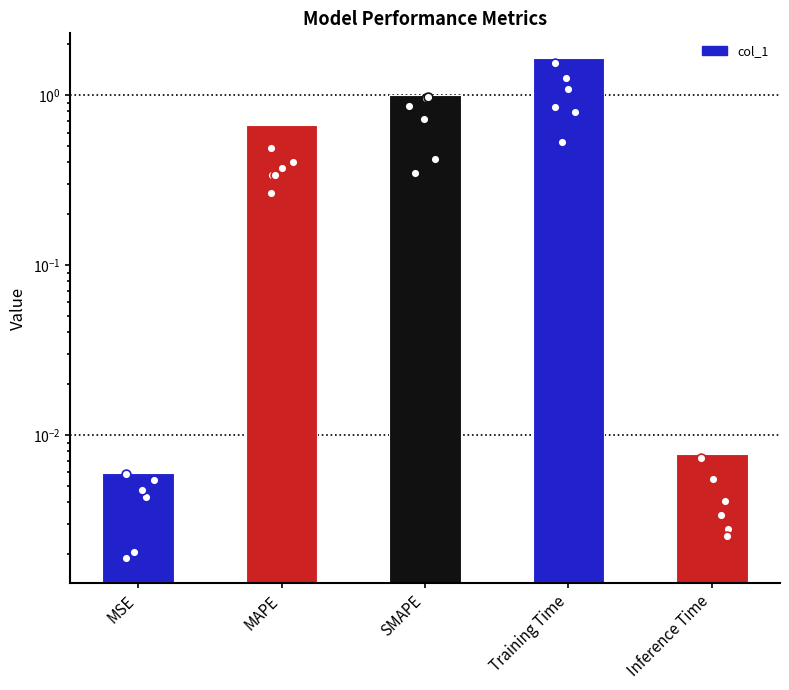

What is the change in value from MAPE to Inference Time?

-0.7